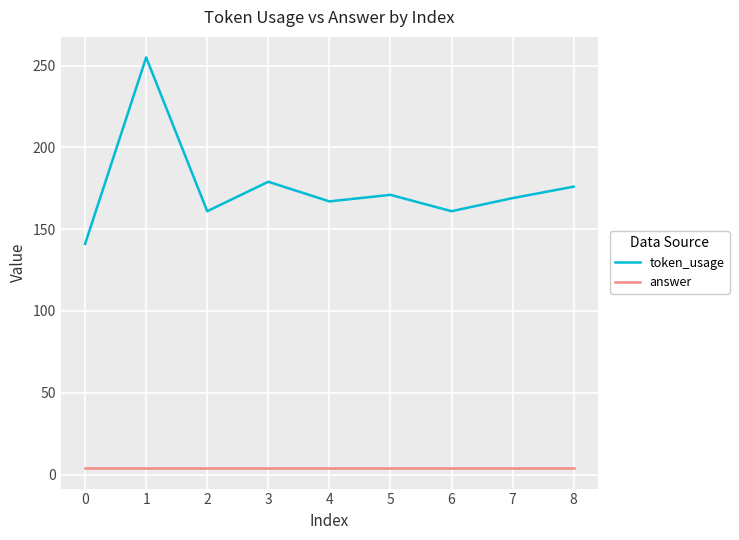

Which series has the largest range (max minus min)?

token_usage